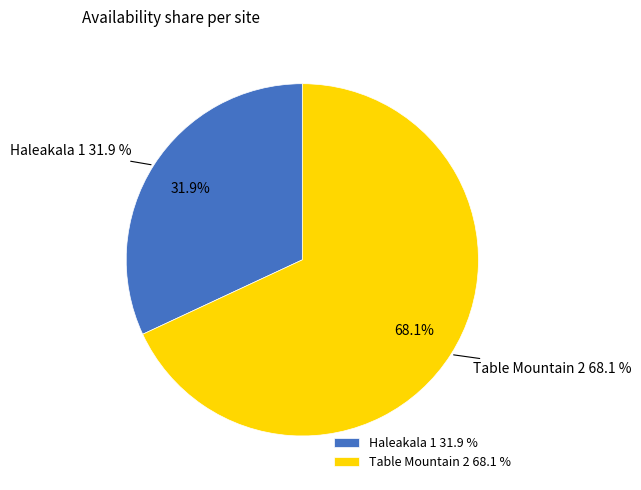

To the nearest percent, what portion does Table Mountain 2 represent?

68%